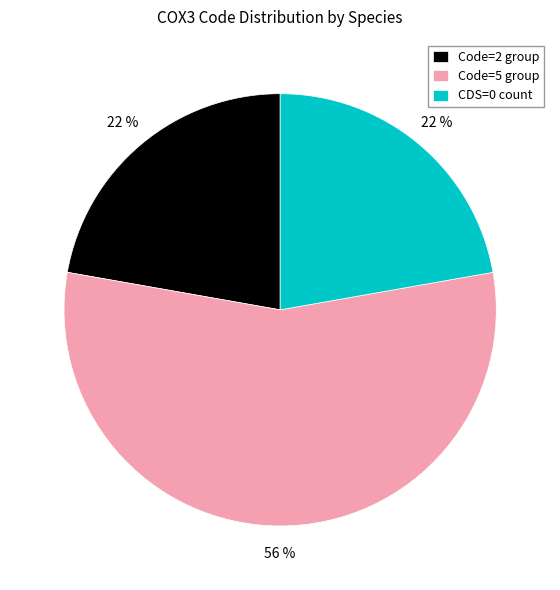

Is it true that CDS=0 count is 34% of the pie?

False